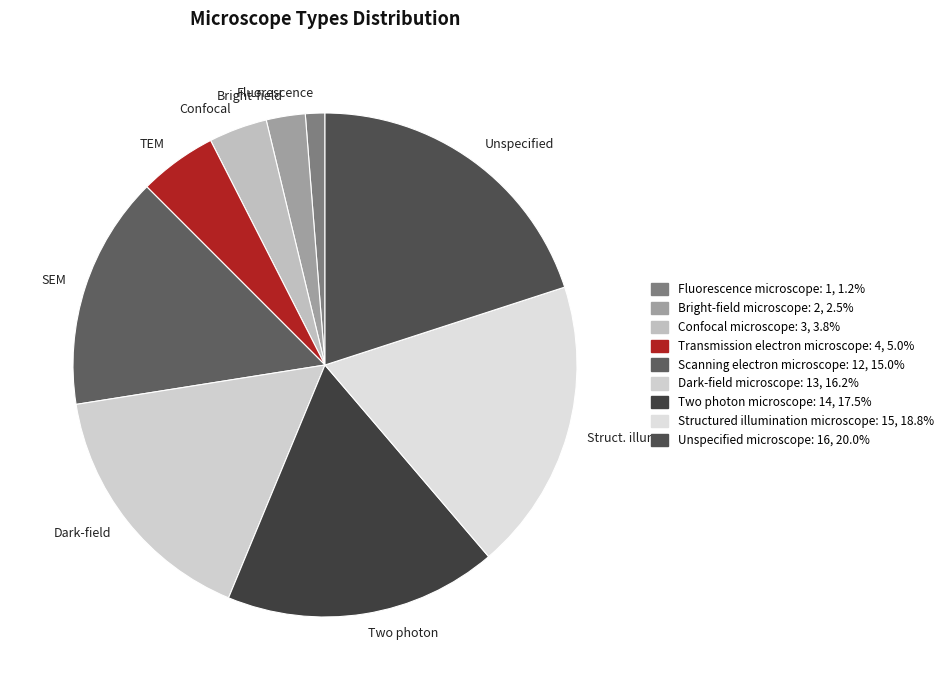

Which has a higher value, Struct. illum. or TEM?

Struct. illum.